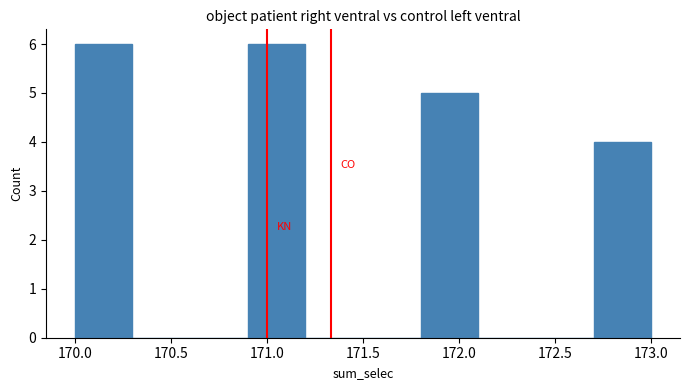

Reading left to right, transcribe this chart: for each bar, give the range it covers on the x-axis and its height. The values are not printed on the chart, so give them approximately, as read against the axis.

170.0 to 170.3: 6
170.3 to 170.6: 0
170.6 to 170.9: 0
170.9 to 171.2: 6
171.2 to 171.5: 0
171.5 to 171.8: 0
171.8 to 172.1: 5
172.1 to 172.4: 0
172.4 to 172.7: 0
172.7 to 173.0: 4